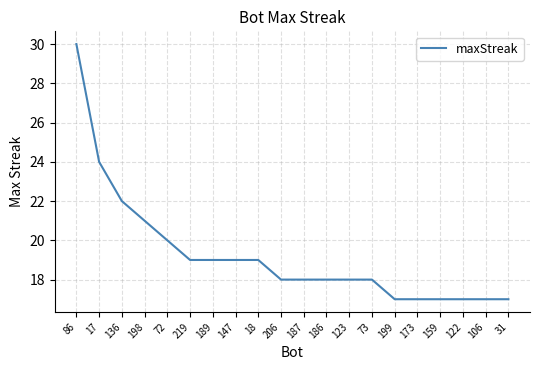

What position from the right is 31?

1